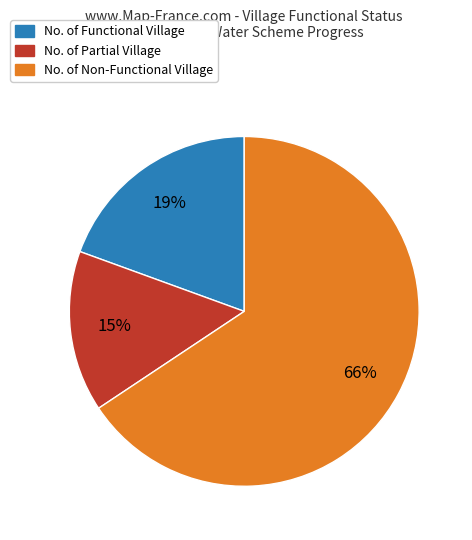

Combined, do No. of Non-Functional Village and No. of Functional Village account for over 50%?

Yes